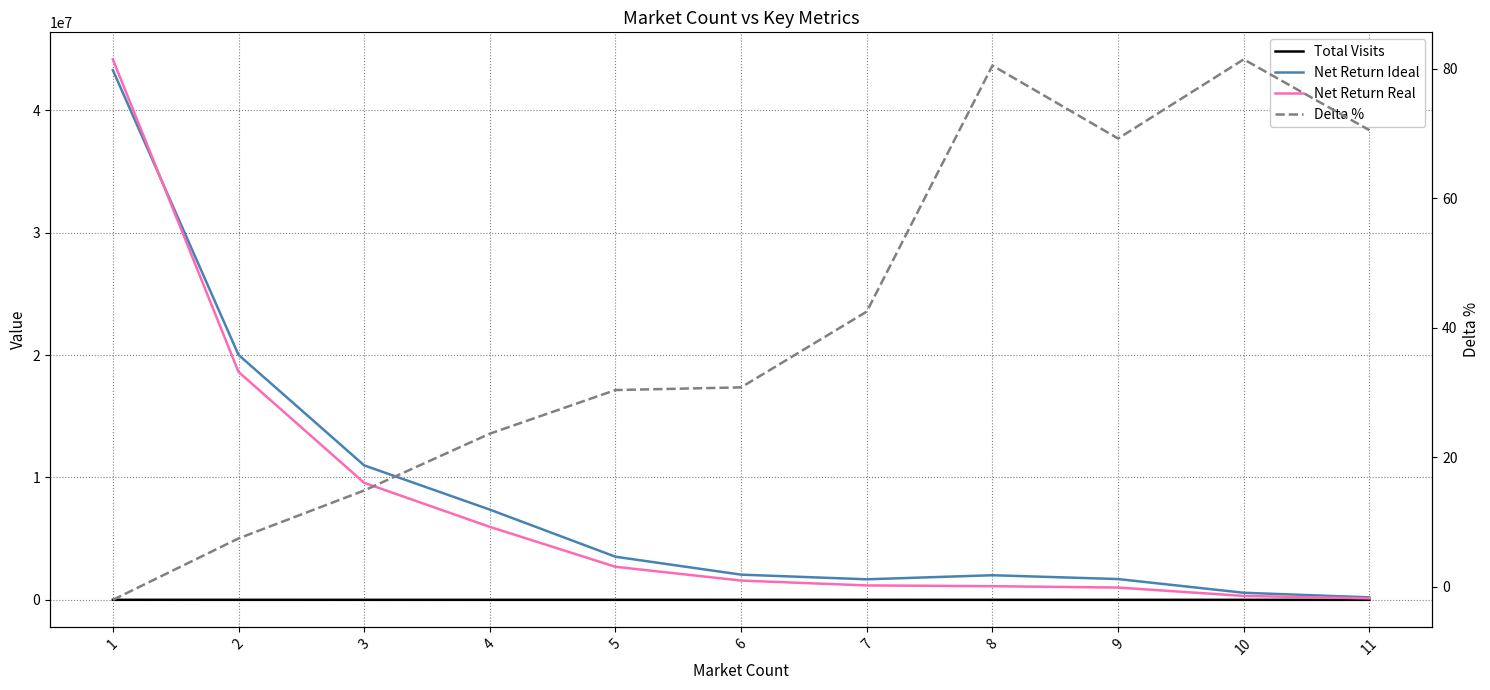

How many intersections are there between Total Visits and Delta %?

1